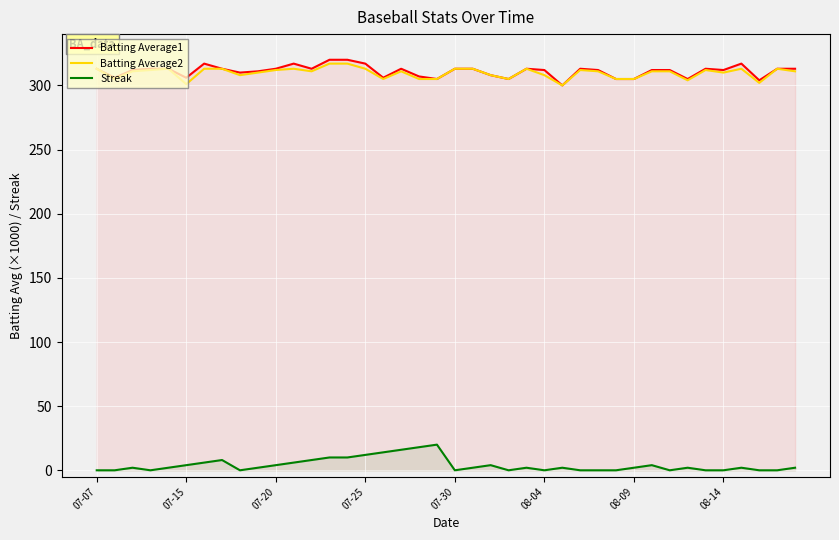

Read the Batting Average1 value at 18.

307